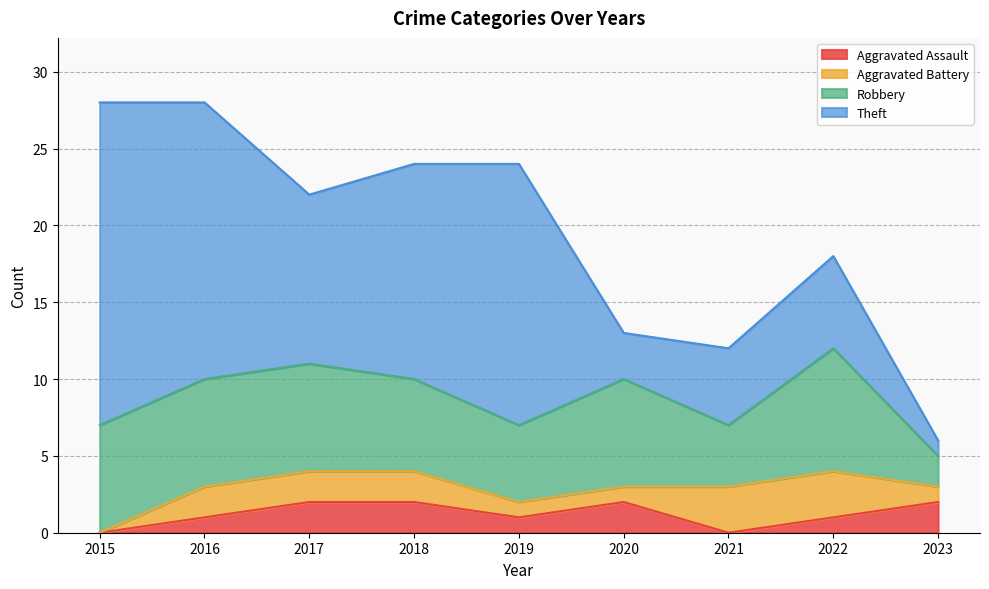

Between 2018 and 2023, which series saw the biggest shift?

Theft